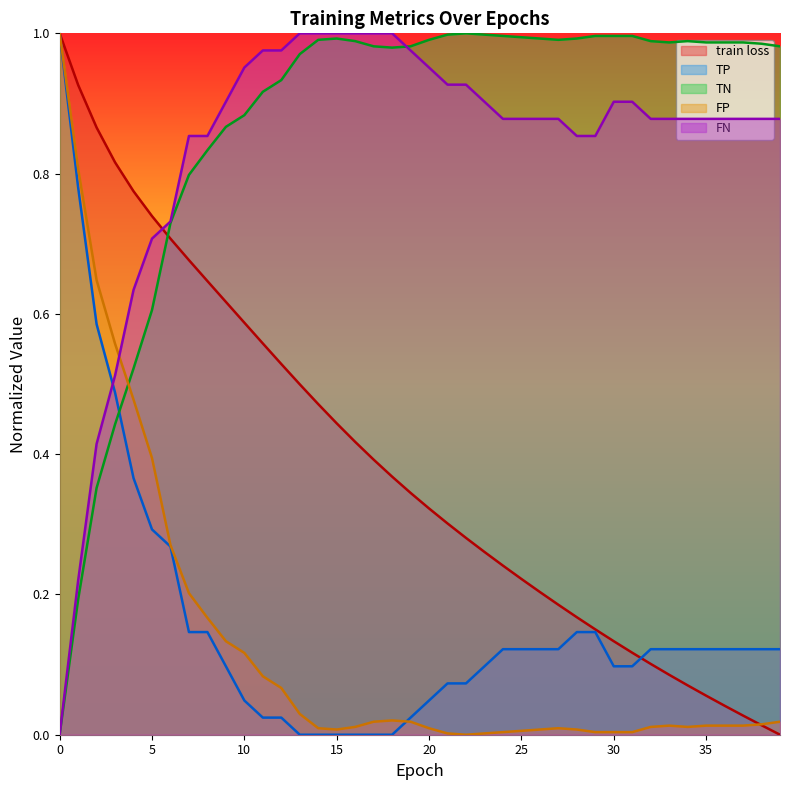

How many times do train loss and TP cross each other?

1